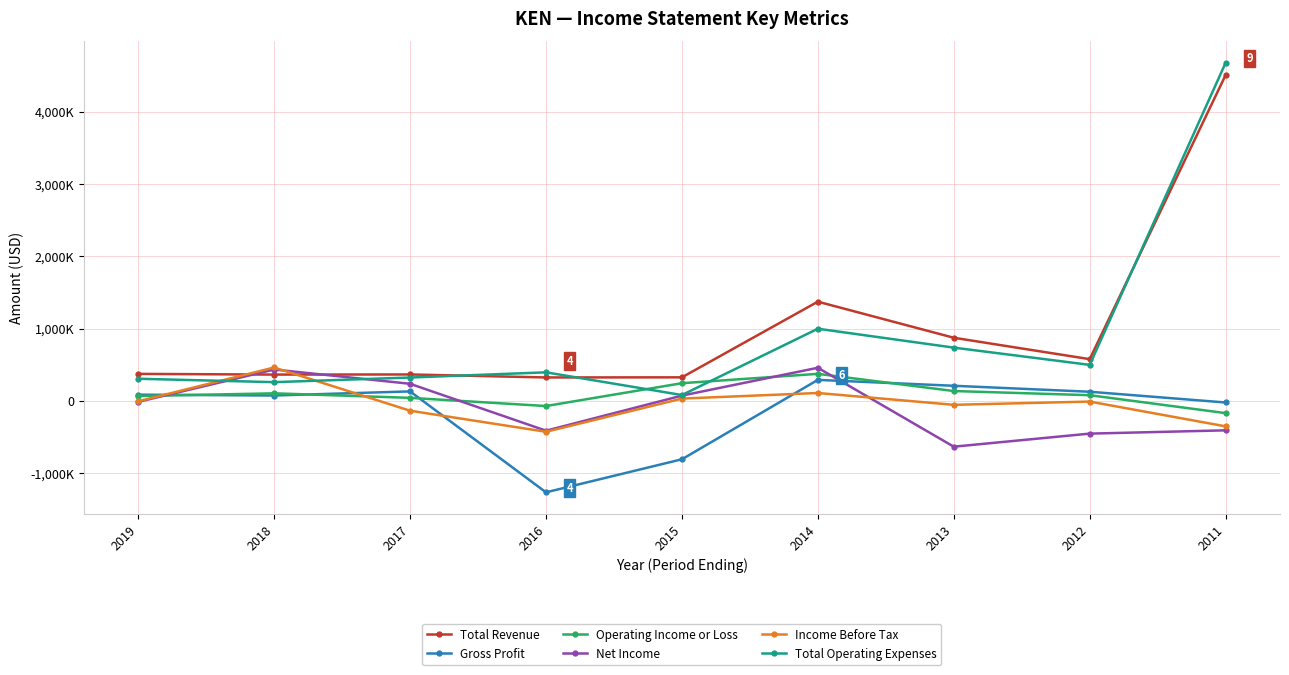

What value does the Income Before Tax series have at 2013, to the nearest 50?

-54100